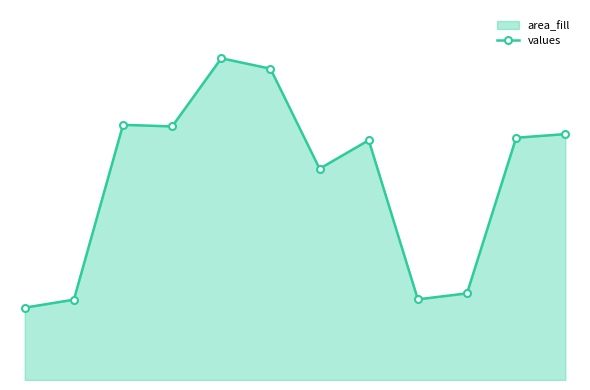

Rank the categories by value from lowest to highest.

0, 1, 8, 9, 6, 7, 10, 11, 3, 2, 5, 4